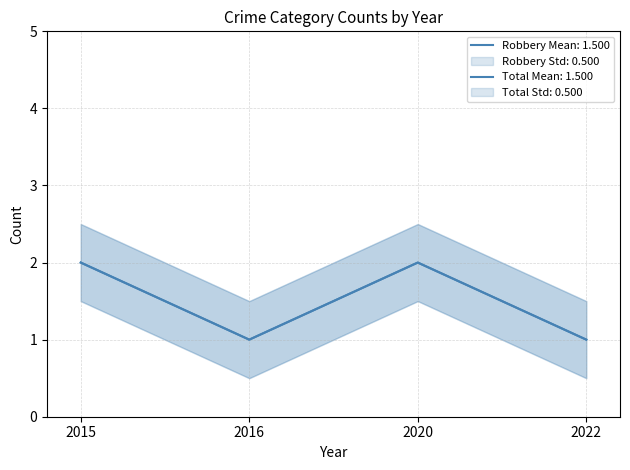

Reading left to right, transcribe all the data shown in this chart.

Robbery: 2	1	2	1
Total: 2	1	2	1